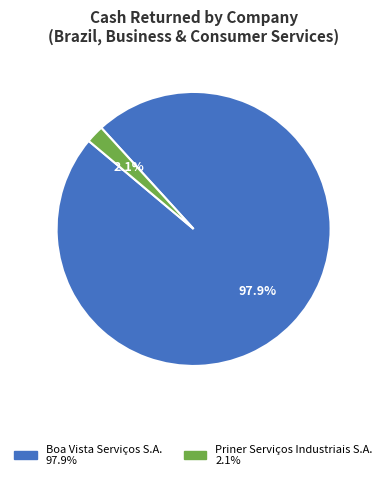

Does any single category account for the majority?

Yes